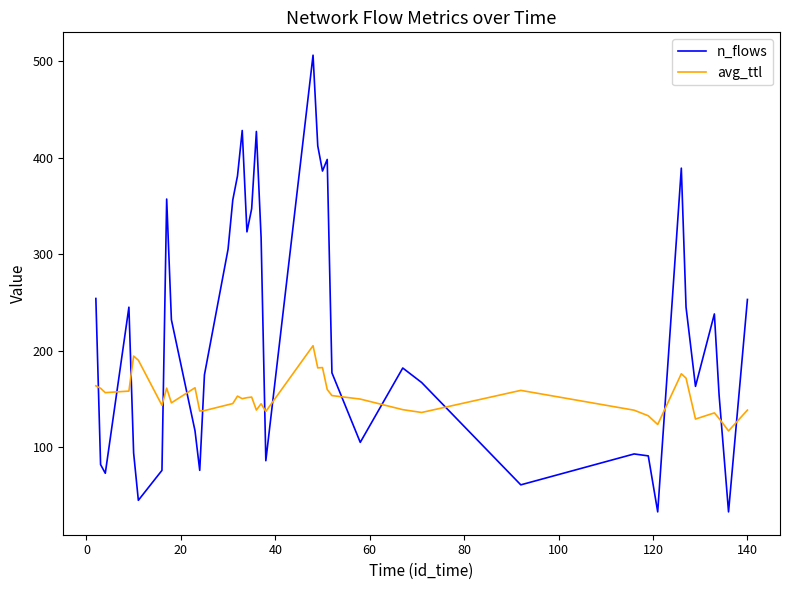

How many interior local valleys does the n_flows series have?

11